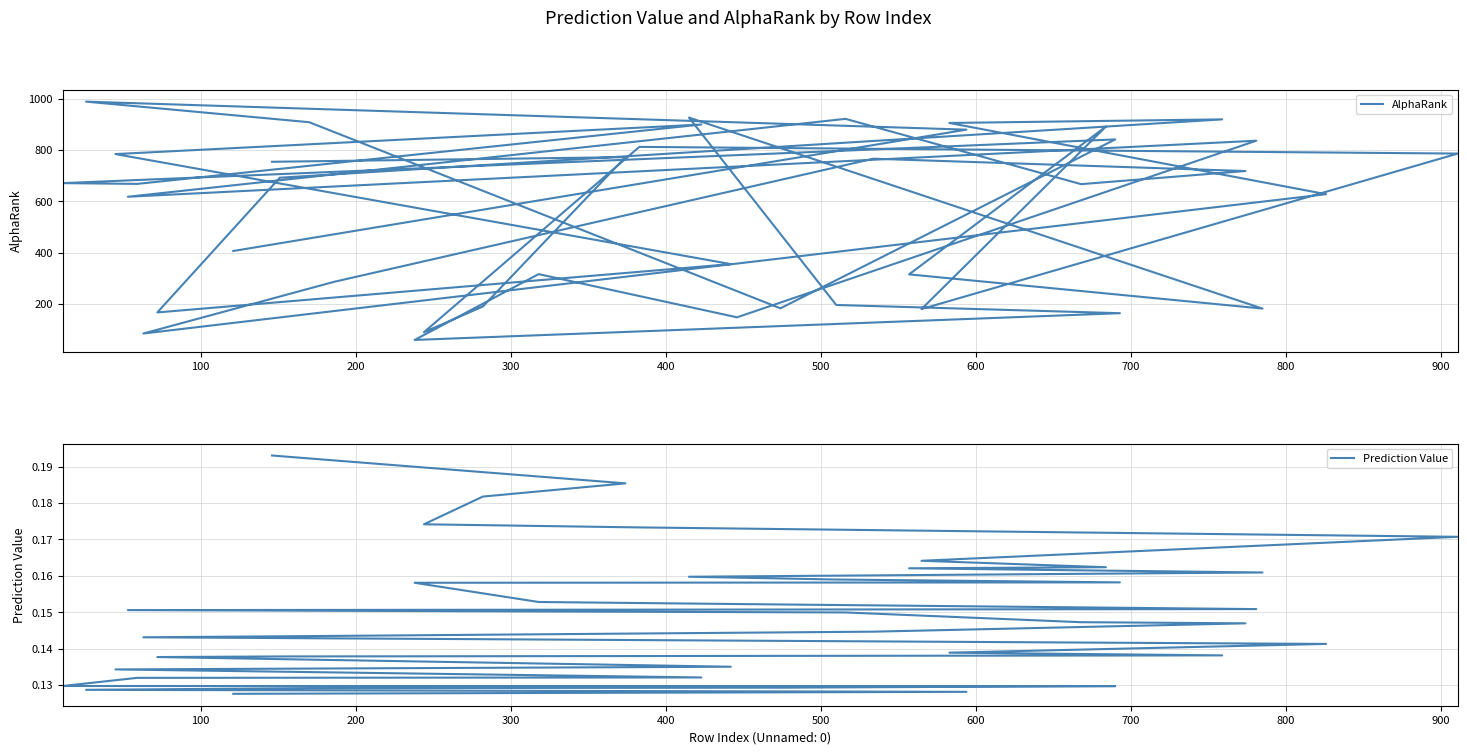

True or false: Prediction Value has more than 0 interior local peaks.

False